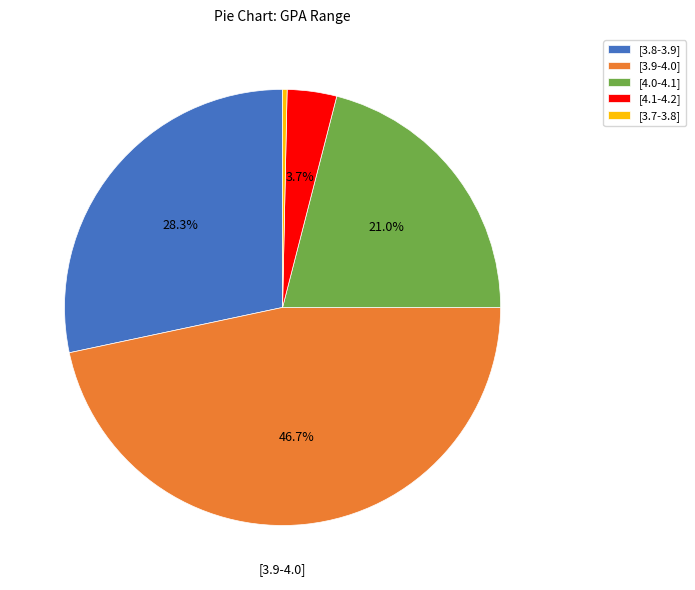

Which has a higher value, [3.8-3.9] or [3.7-3.8]?

[3.8-3.9]